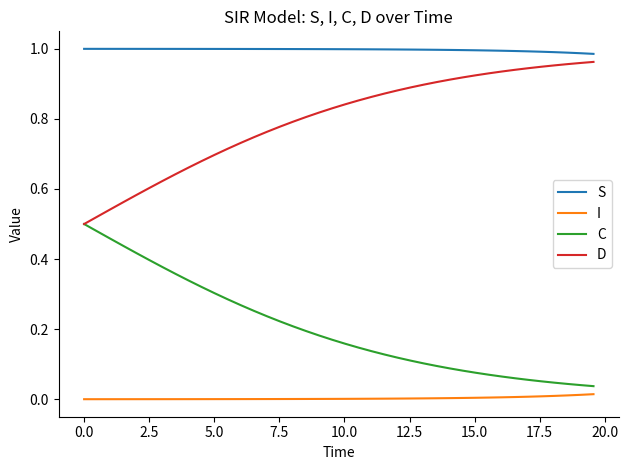

Rank the series by their maximum value, from highest to lowest.

S, D, C, I